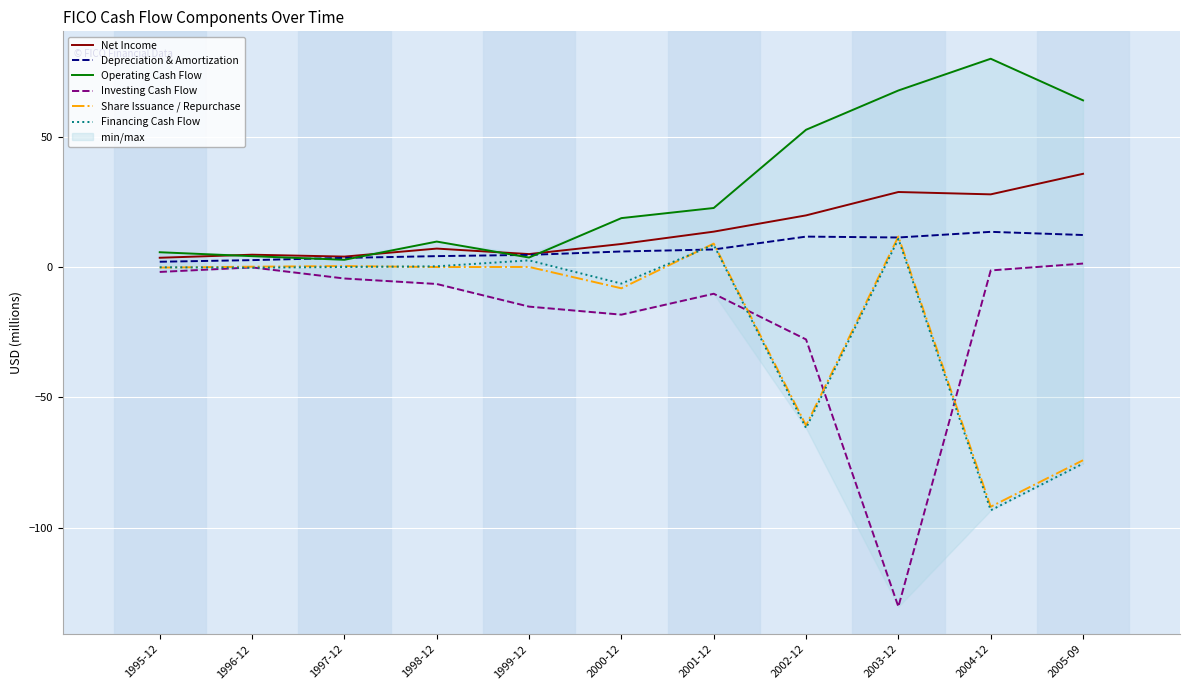

At which label does Investing Cash Flow reach its peak?

2005-09